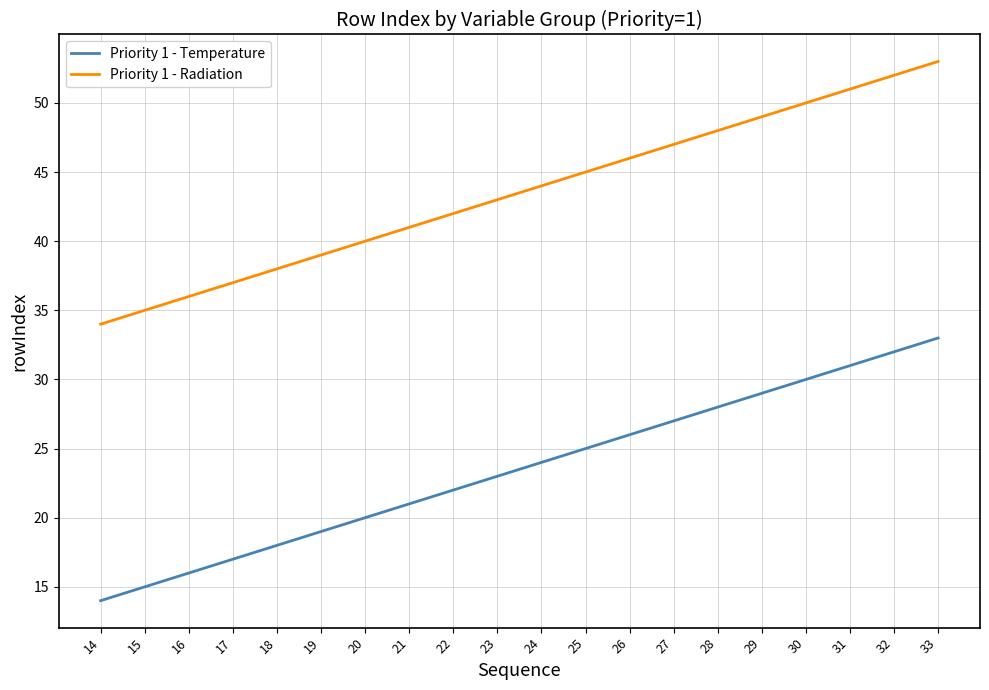

The Priority 1 - Radiation series shows 38 at 18. True or false?

True